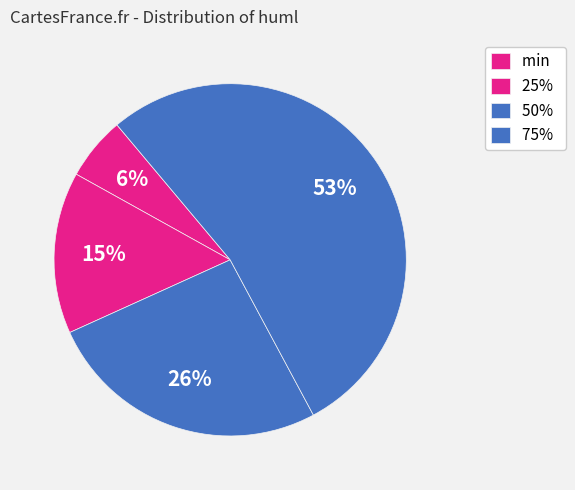

True or false: 50% accounts for 26% of the total.

True